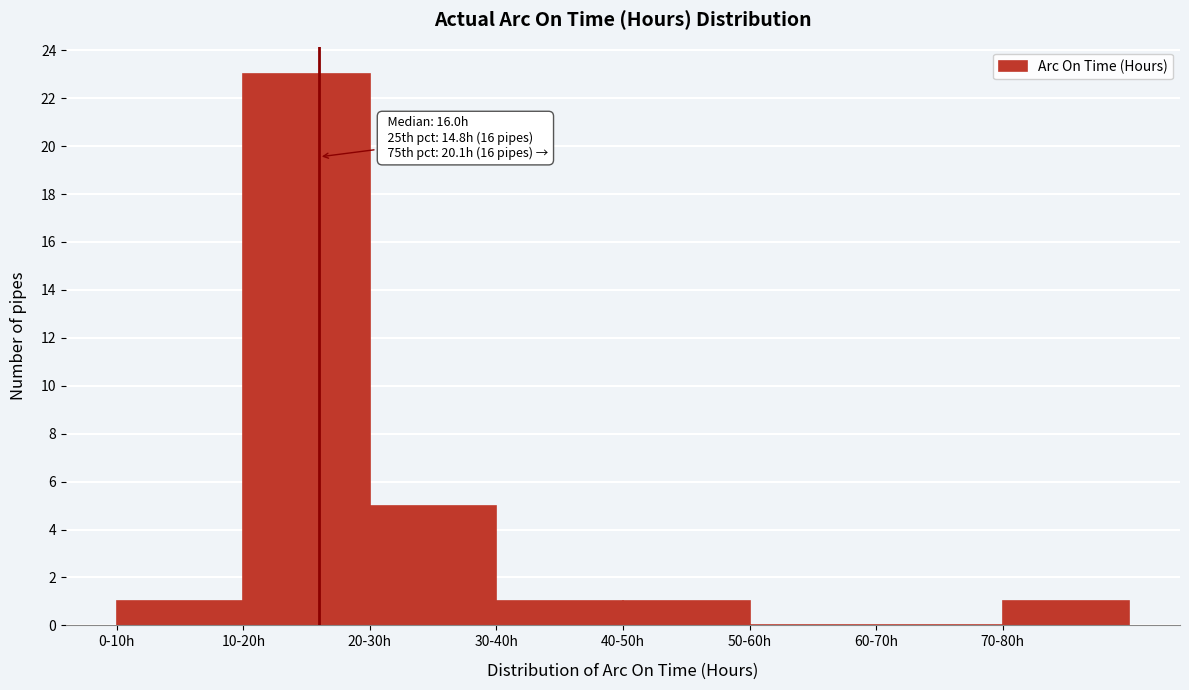

Reading left to right, transcribe all the data shown in this chart.

0-10h=1	10-20h=23	20-30h=5	30-40h=1	40-50h=1	50-60h=0	60-70h=0	70-80h=1